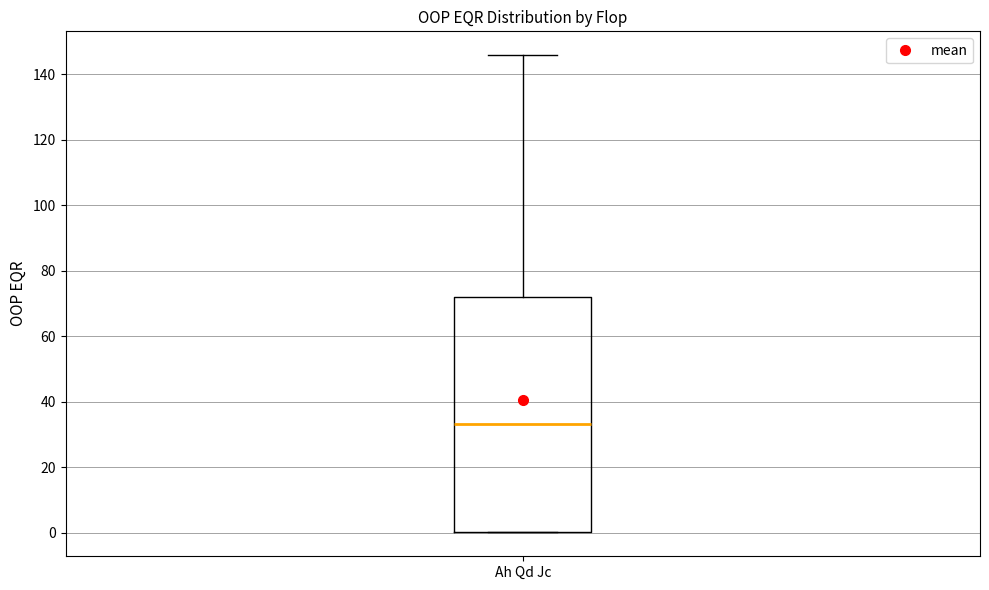

Read this box plot against the y-axis: the position of the median line, the range covered by the box, and the ends of both whiskers. The values are not printed on the chart, so give them approximately, as read against the axis.

median 34, box 0 to 72, whiskers 0 to 146